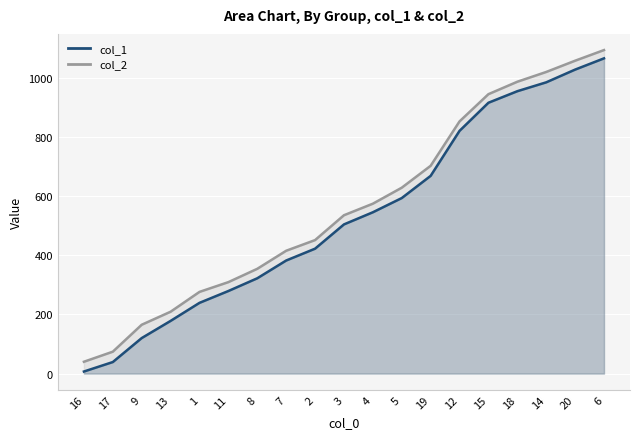

True or false: col_1 and col_2 intersect in this chart.

False